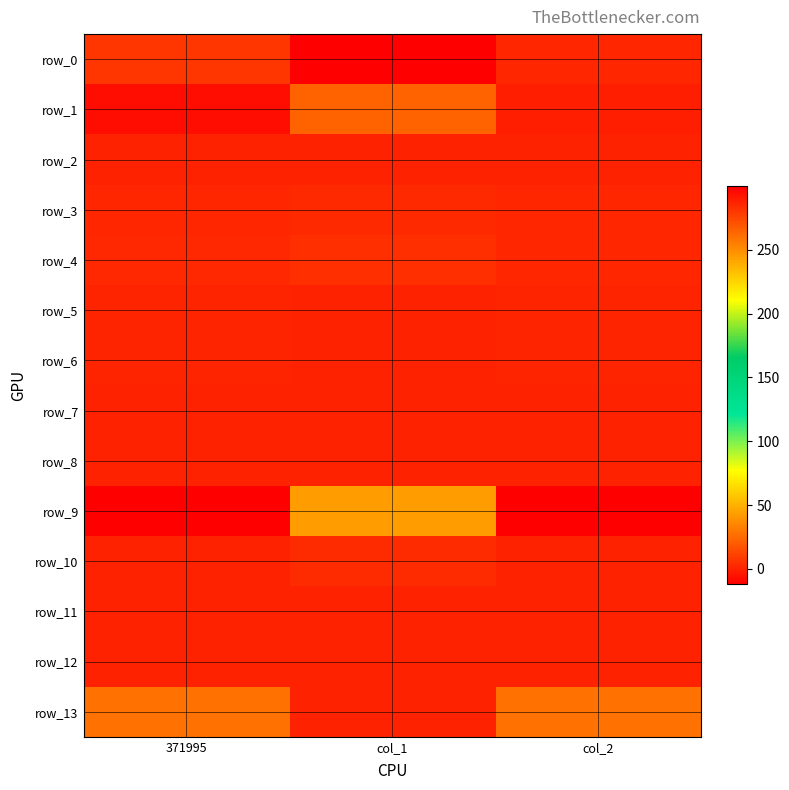

Rank the series by their maximum value, from lowest to highest.

row_11, row_12, row_2, row_7, row_8, row_5, row_6, row_3, row_10, row_4, row_13, row_9, row_1, row_0